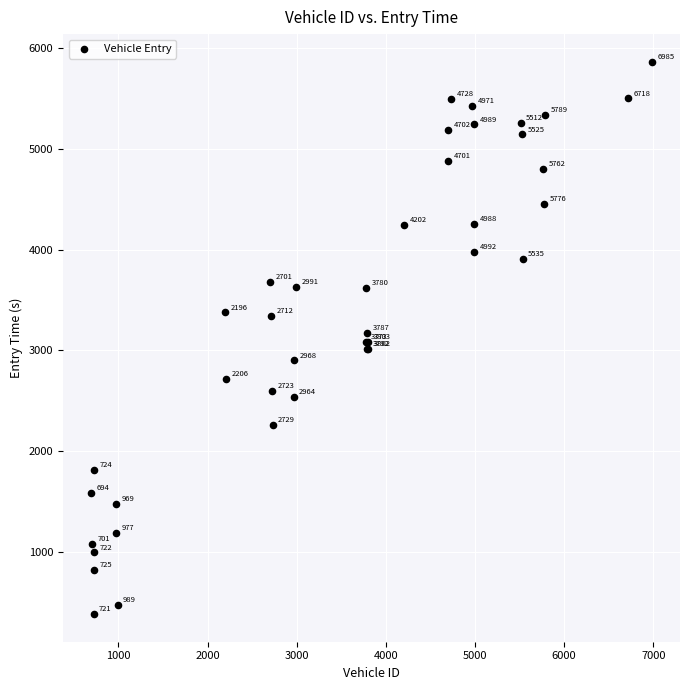

What Y value in the scatter plot is closest to 3124?

3088.1